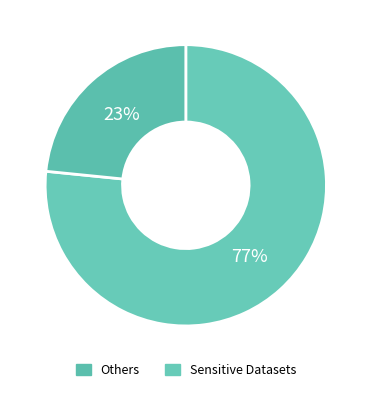

How many slices are in this pie chart?

2